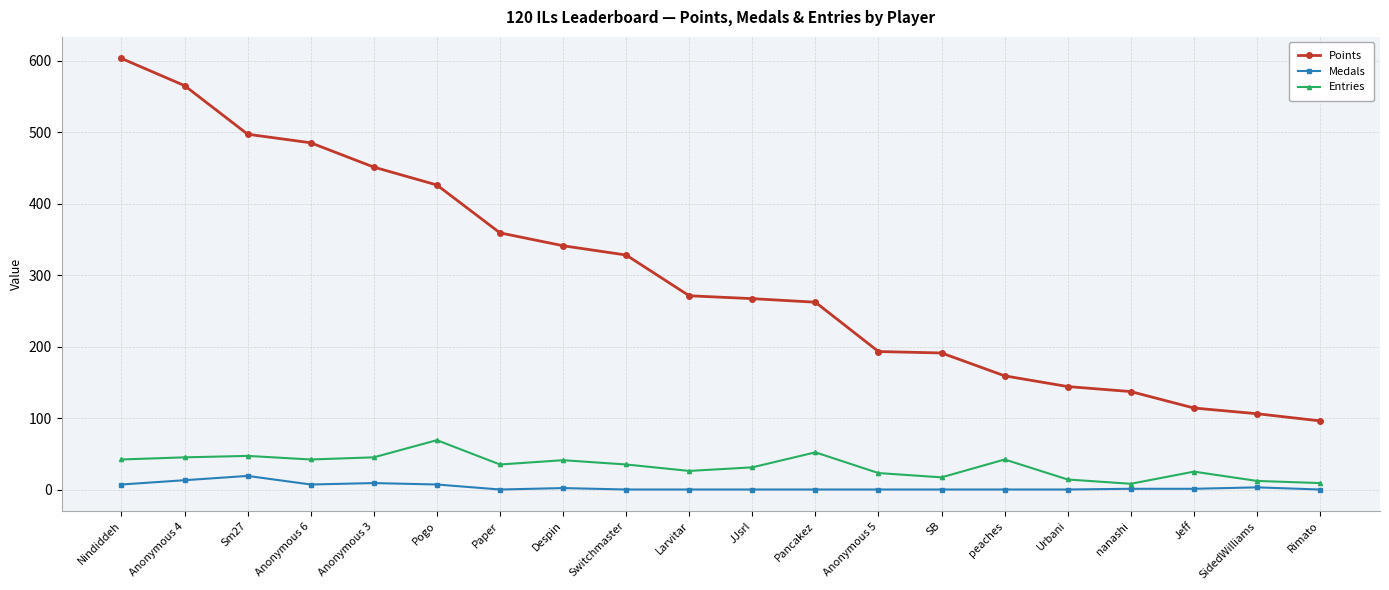

True or false: Points and Entries cross at least once.

False